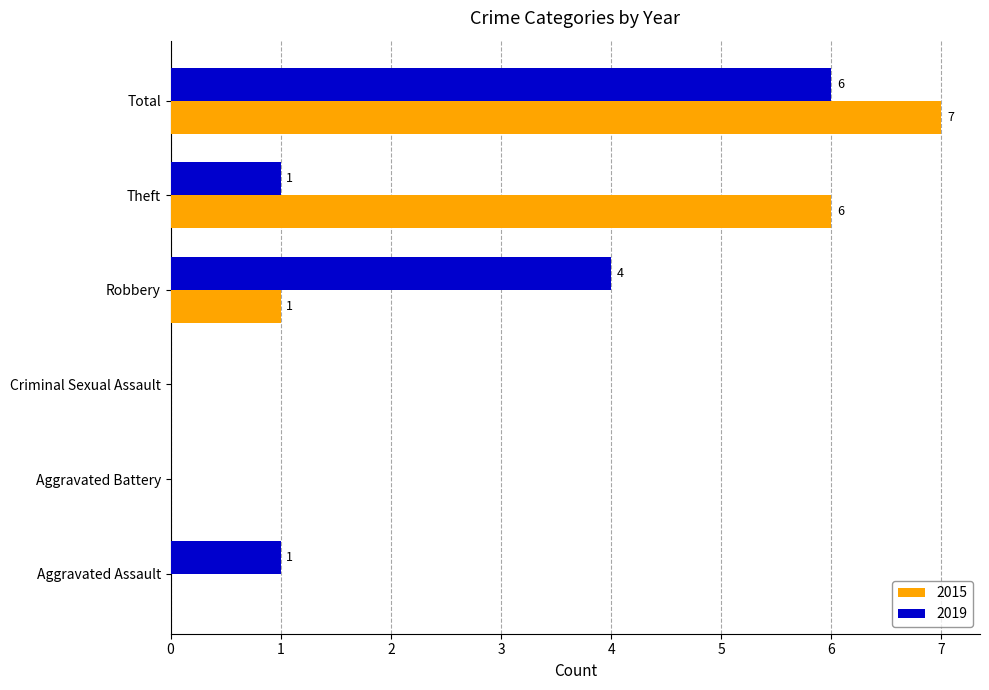

Which series has the largest total across all categories?

2015